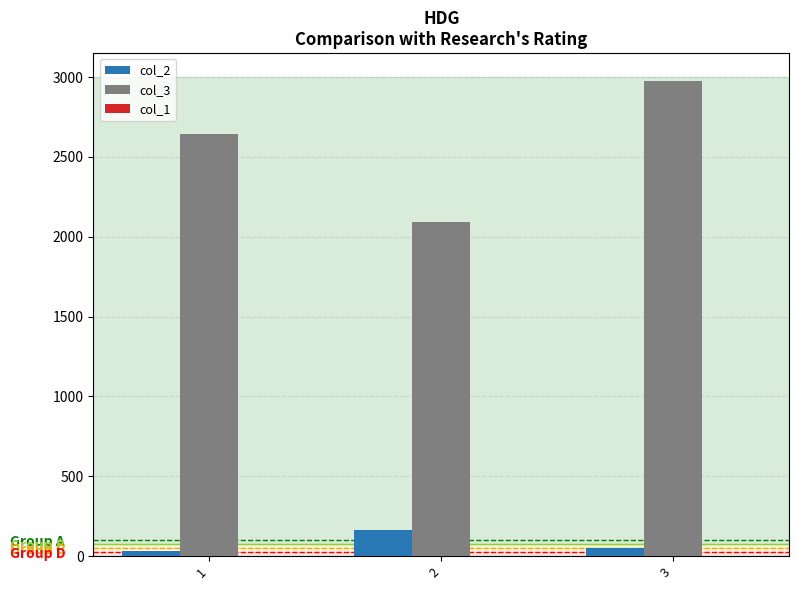

Rank the series by their maximum value, from highest to lowest.

col_3, col_2